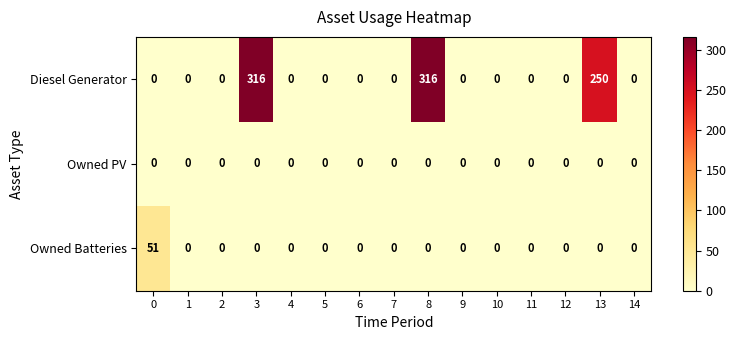

List the series in order of their peak value, lowest first.

Owned PV, Owned Batteries, Diesel Generator